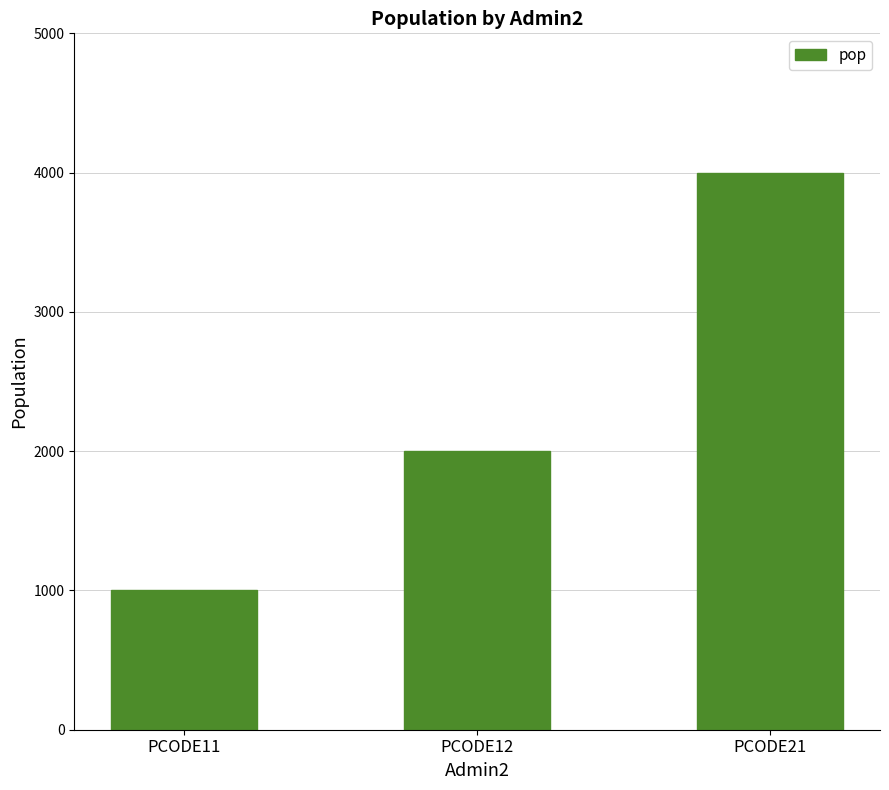

What is the difference between the maximum and minimum values?

3000